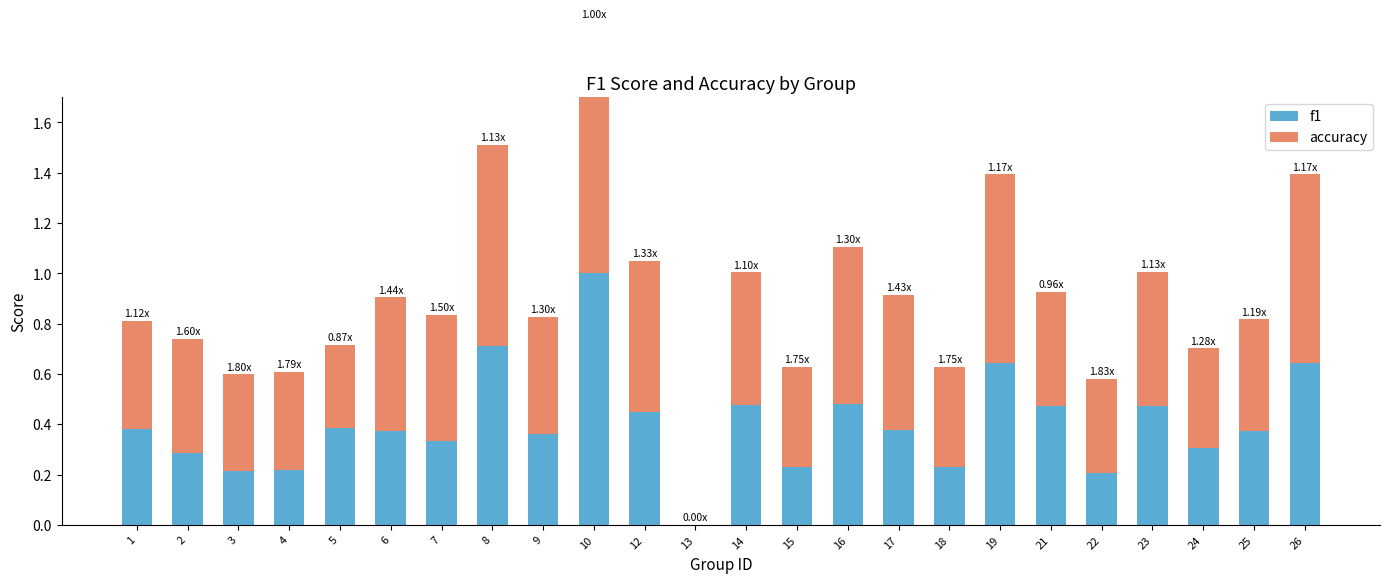

List the series in order of their peak value, highest first.

f1, accuracy